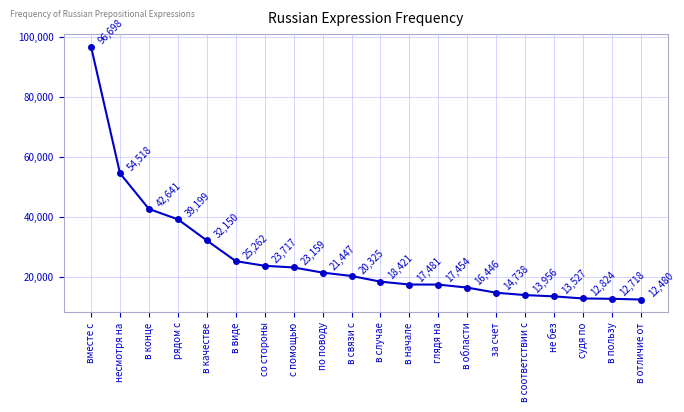

At which category does the chart reach its minimum across all series?

в отличие от